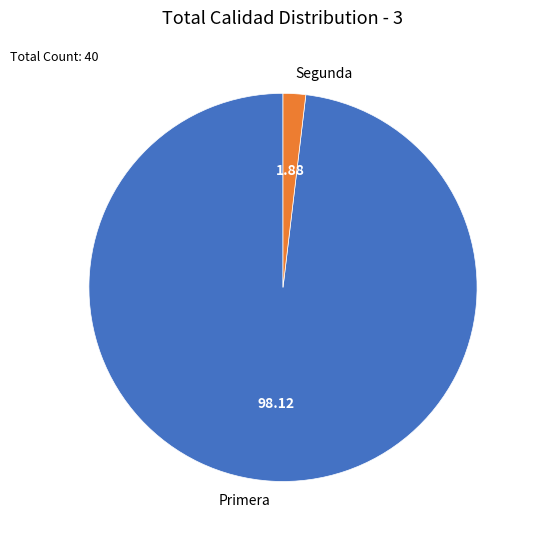

Do Segunda and Primera together represent more than half of the pie?

Yes